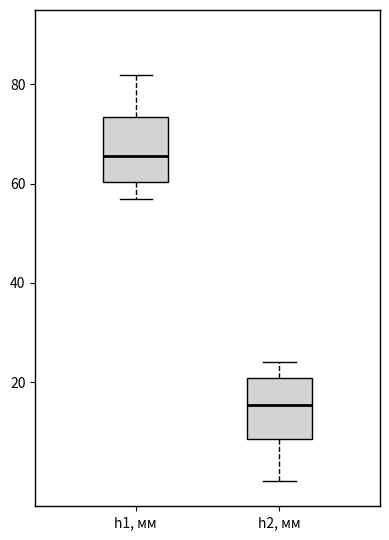

Which box's median line is the highest?

h1, мм